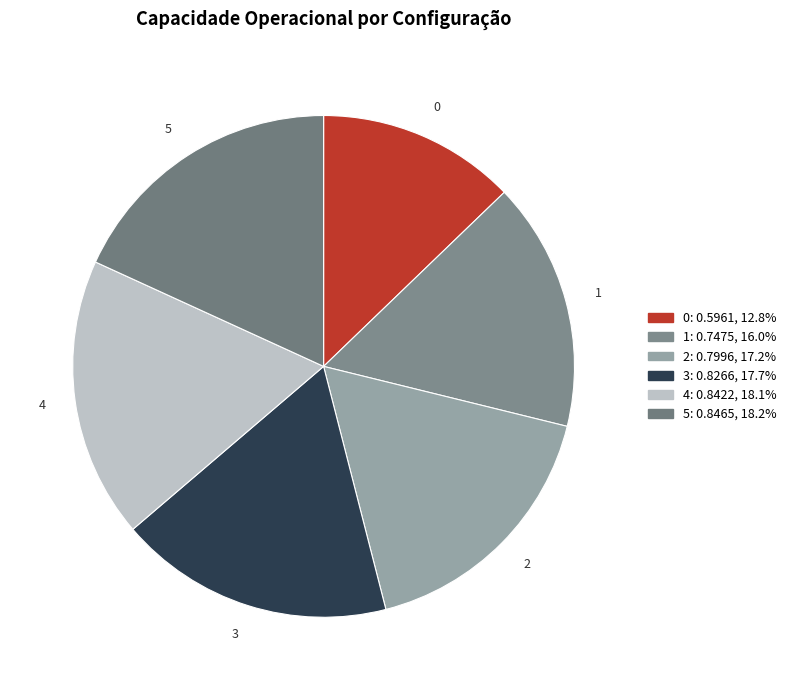

Do 5 and 1 together represent more than half of the pie?

No